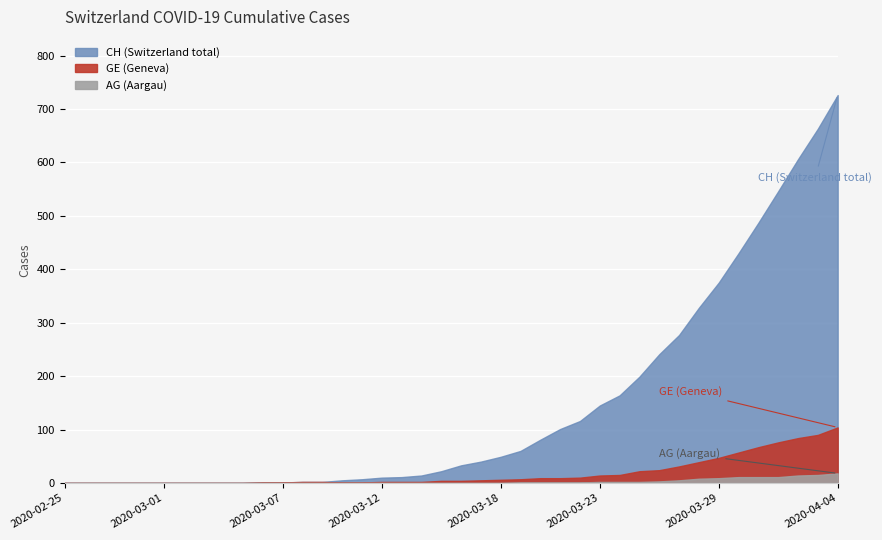

What is the difference between the highest and lowest values at 2020-03-14?

14